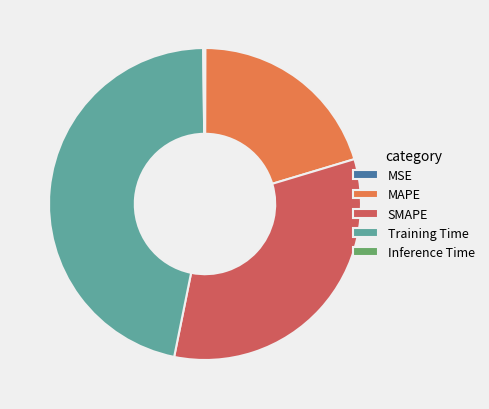

Which category has the biggest portion of the pie?

Training Time